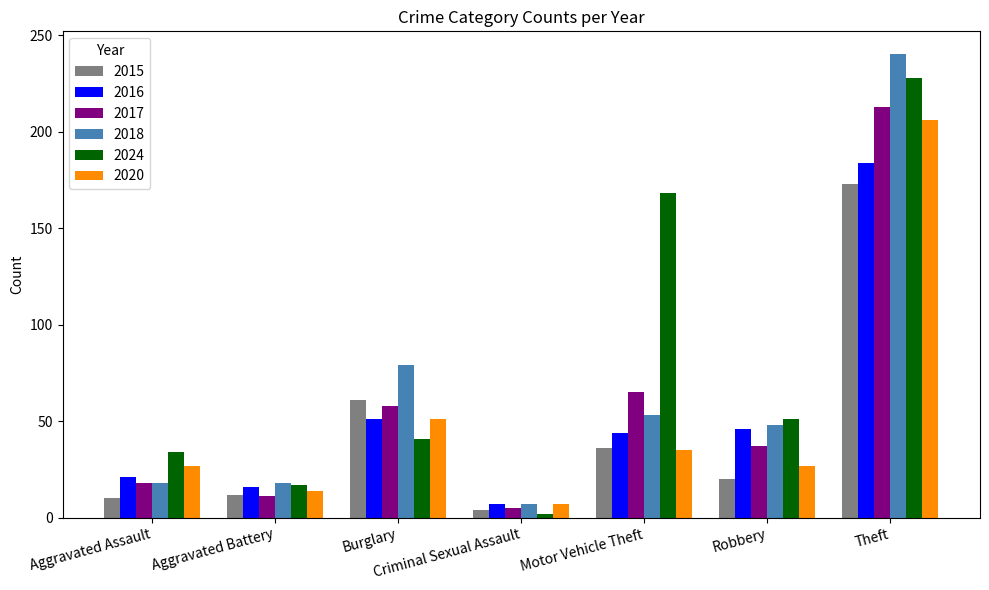

At which category is the sum across all series the highest?

Theft